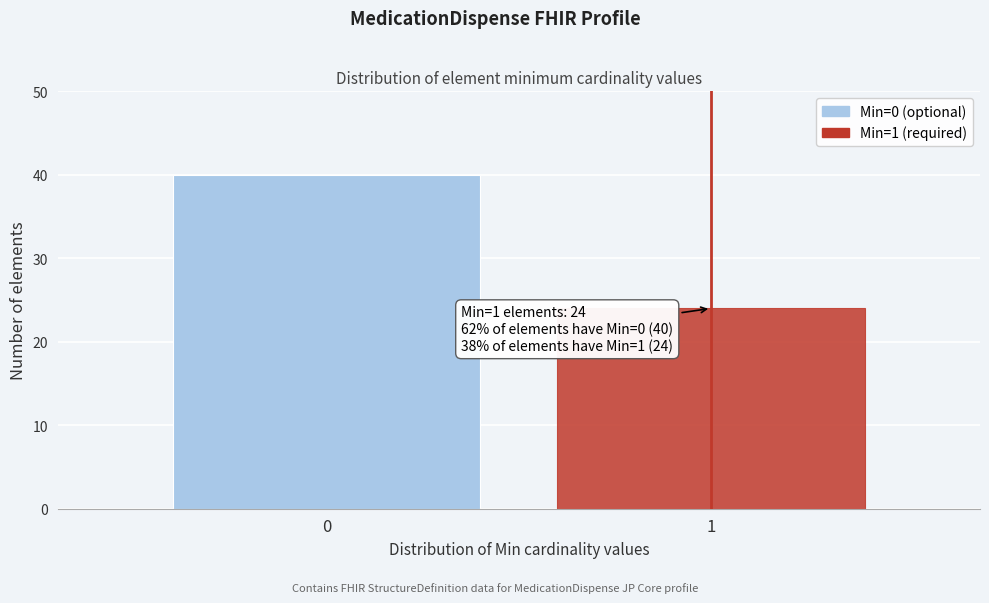

Reading right to left, what are all the values shown in this chart?

1=24	0=40